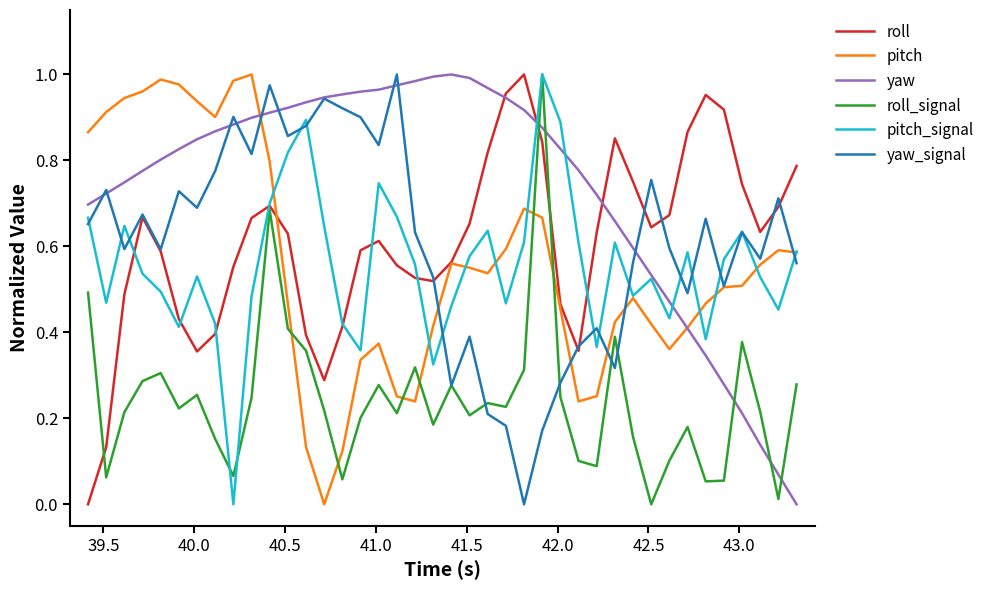

Which series has the largest total across all categories?

yaw